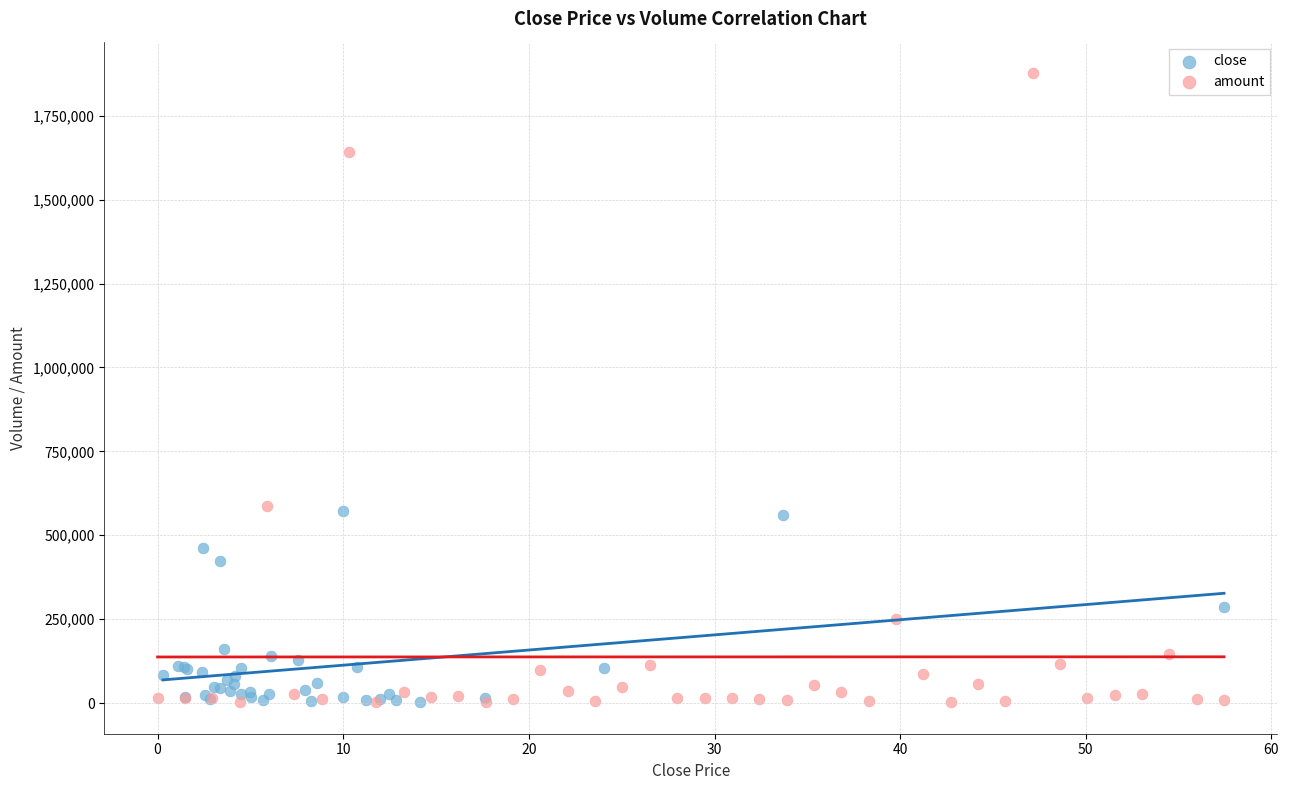

Which series contains the highest Y value?

amount